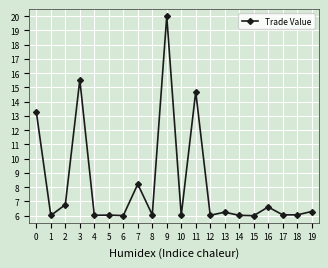

The chart shows a value of 14.7 at 11. True or false?

True